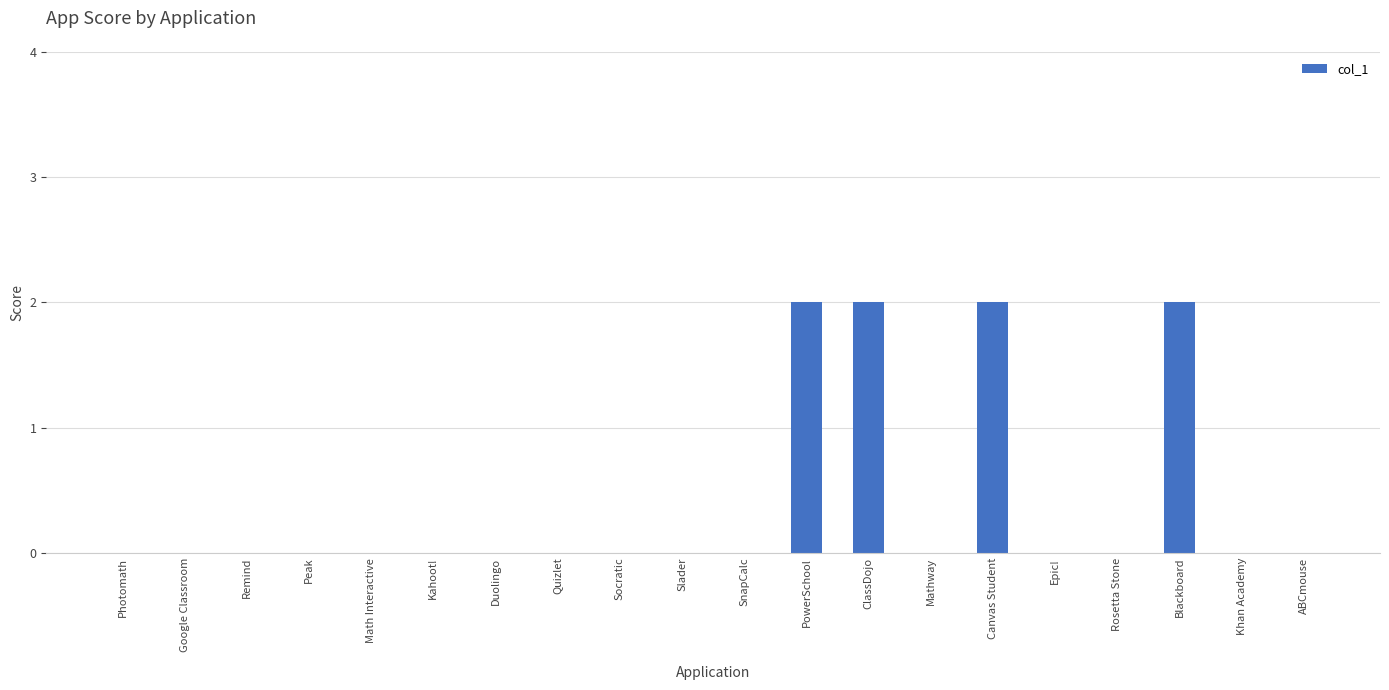

True or false: the data shows 1 at Rosetta Stone.

False